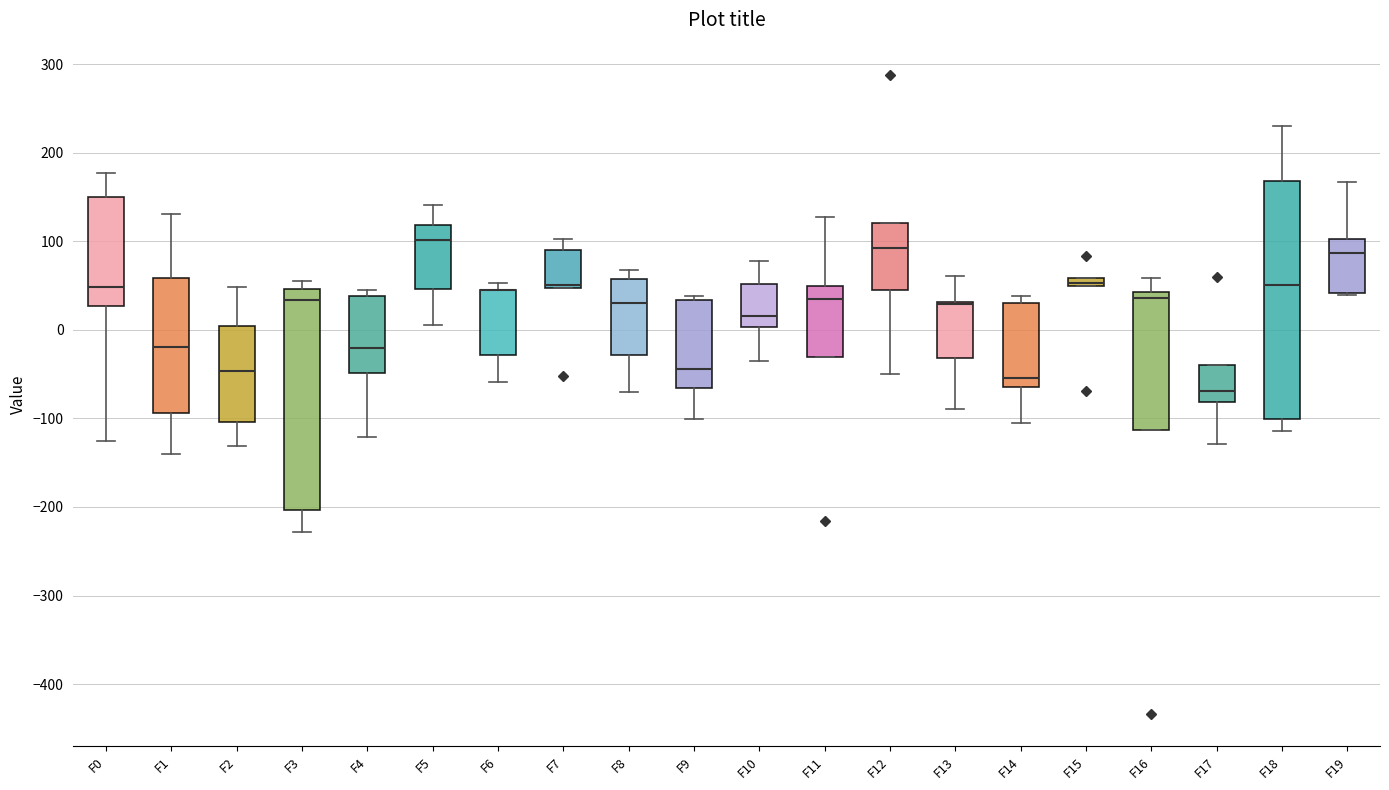

Comparing the boxes themselves (not the whiskers), which one is the tallest?

F18